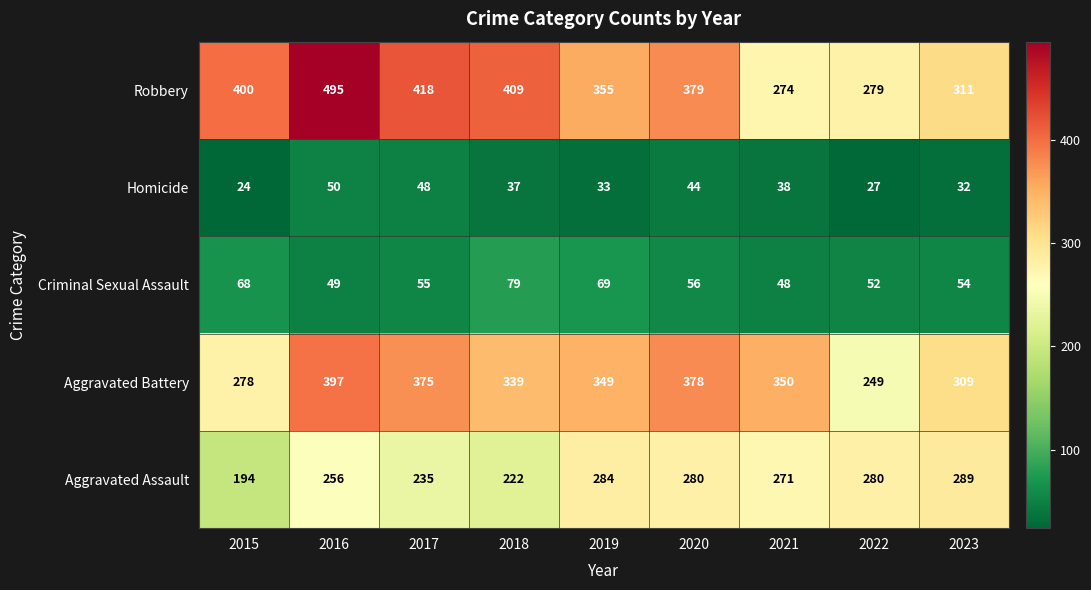

What is the greatest value displayed?

495